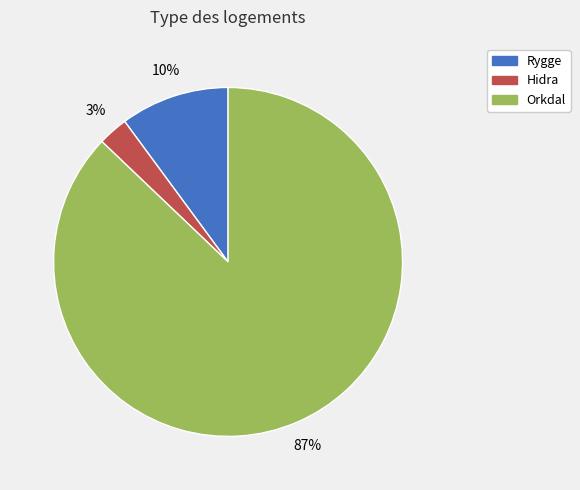

Is Rygge the majority of the pie?

No